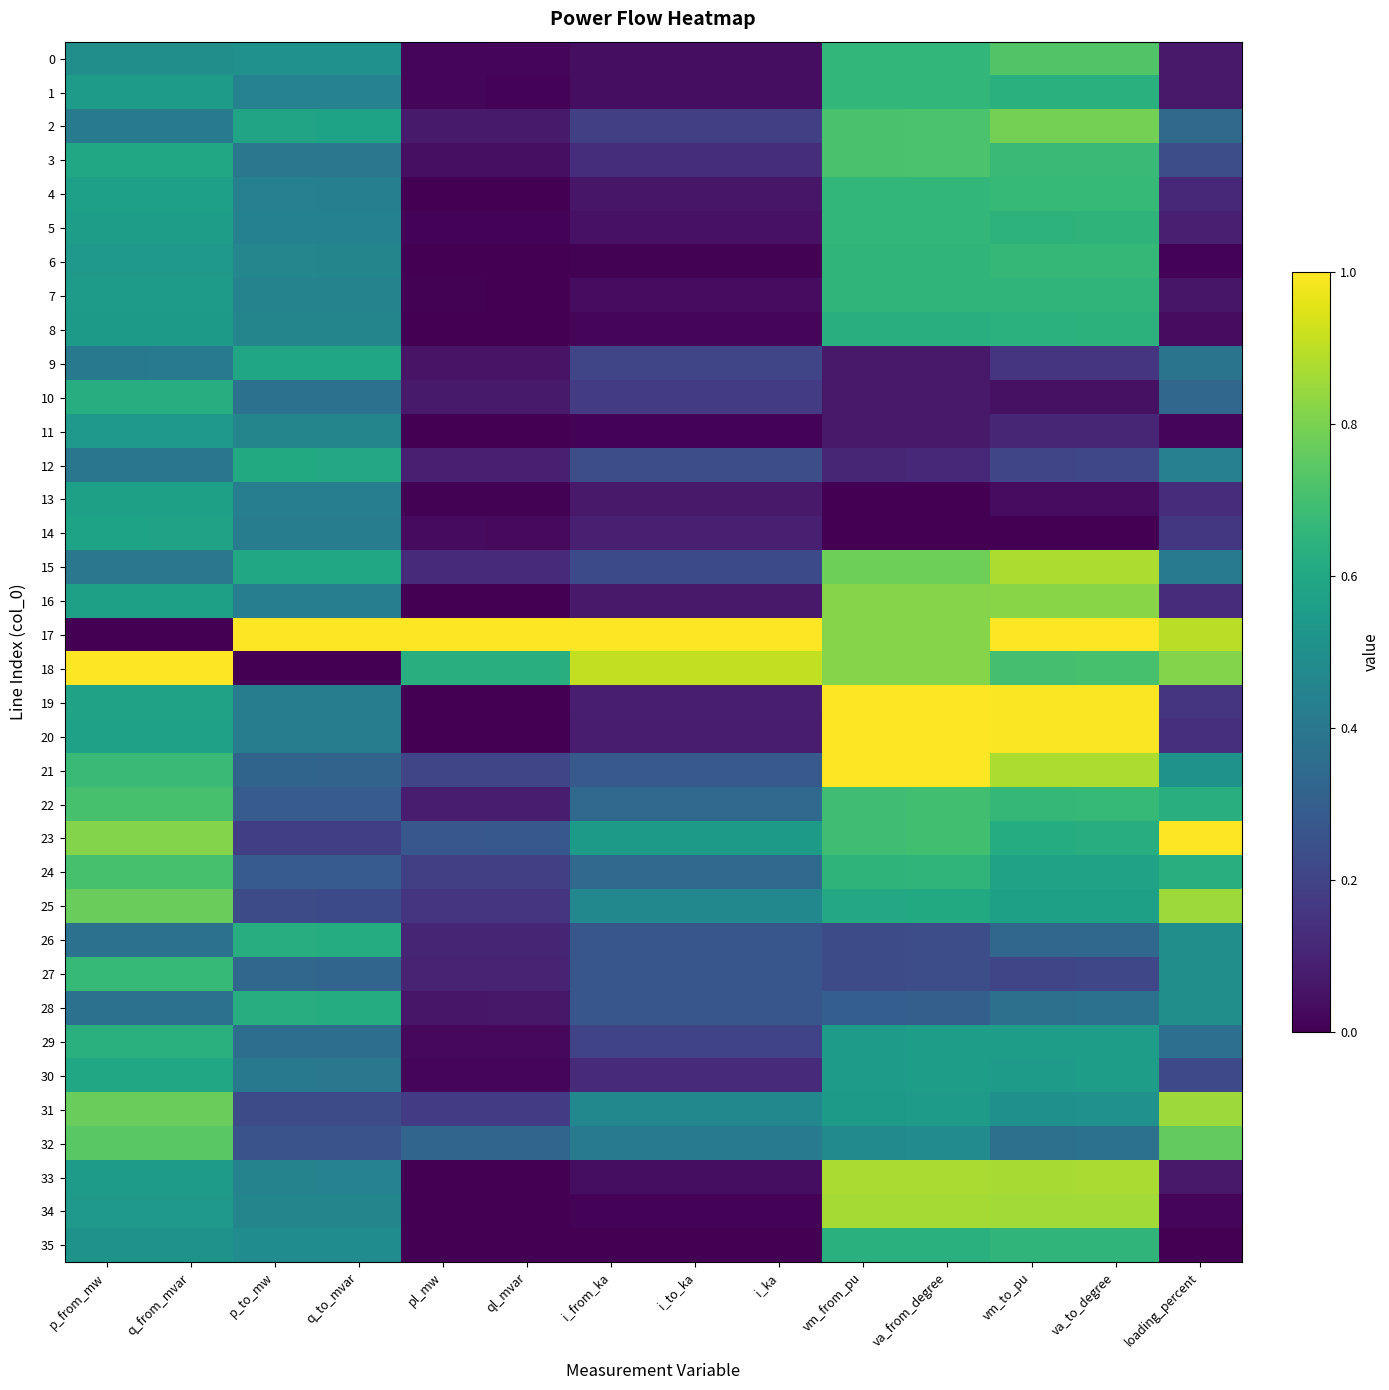

Reading left to right, what are all the values shown in this chart?

0: p_from_mw=0.5	q_from_mvar=0.5	p_to_mw=0.5	q_to_mvar=0.5	pl_mw=0.0	ql_mvar=0.0	i_from_ka=0.0	i_to_ka=0.0	i_ka=0.0	vm_from_pu=0.7	va_from_degree=0.7	vm_to_pu=0.7	va_to_degree=0.7	loading_percent=0.1
1: p_from_mw=0.6	q_from_mvar=0.6	p_to_mw=0.4	q_to_mvar=0.4	pl_mw=0.0	ql_mvar=0.0	i_from_ka=0.0	i_to_ka=0.0	i_ka=0.0	vm_from_pu=0.7	va_from_degree=0.7	vm_to_pu=0.6	va_to_degree=0.6	loading_percent=0.1
2: p_from_mw=0.4	q_from_mvar=0.4	p_to_mw=0.6	q_to_mvar=0.6	pl_mw=0.1	ql_mvar=0.1	i_from_ka=0.2	i_to_ka=0.2	i_ka=0.2	vm_from_pu=0.7	va_from_degree=0.7	vm_to_pu=0.8	va_to_degree=0.8	loading_percent=0.3
3: p_from_mw=0.6	q_from_mvar=0.6	p_to_mw=0.4	q_to_mvar=0.4	pl_mw=0.0	ql_mvar=0.0	i_from_ka=0.1	i_to_ka=0.1	i_ka=0.1	vm_from_pu=0.7	va_from_degree=0.7	vm_to_pu=0.7	va_to_degree=0.7	loading_percent=0.2
4: p_from_mw=0.6	q_from_mvar=0.6	p_to_mw=0.4	q_to_mvar=0.4	pl_mw=0.0	ql_mvar=0.0	i_from_ka=0.1	i_to_ka=0.1	i_ka=0.1	vm_from_pu=0.7	va_from_degree=0.7	vm_to_pu=0.7	va_to_degree=0.7	loading_percent=0.1
5: p_from_mw=0.6	q_from_mvar=0.6	p_to_mw=0.4	q_to_mvar=0.4	pl_mw=0.0	ql_mvar=0.0	i_from_ka=0.0	i_to_ka=0.0	i_ka=0.0	vm_from_pu=0.7	va_from_degree=0.7	vm_to_pu=0.6	va_to_degree=0.6	loading_percent=0.1
6: p_from_mw=0.5	q_from_mvar=0.5	p_to_mw=0.5	q_to_mvar=0.5	pl_mw=0.0	ql_mvar=0.0	i_from_ka=0.0	i_to_ka=0.0	i_ka=0.0	vm_from_pu=0.7	va_from_degree=0.7	vm_to_pu=0.7	va_to_degree=0.7	loading_percent=0.0
7: p_from_mw=0.6	q_from_mvar=0.6	p_to_mw=0.4	q_to_mvar=0.4	pl_mw=0.0	ql_mvar=0.0	i_from_ka=0.0	i_to_ka=0.0	i_ka=0.0	vm_from_pu=0.7	va_from_degree=0.7	vm_to_pu=0.7	va_to_degree=0.7	loading_percent=0.1
8: p_from_mw=0.5	q_from_mvar=0.5	p_to_mw=0.5	q_to_mvar=0.5	pl_mw=0.0	ql_mvar=0.0	i_from_ka=0.0	i_to_ka=0.0	i_ka=0.0	vm_from_pu=0.6	va_from_degree=0.6	vm_to_pu=0.6	va_to_degree=0.6	loading_percent=0.0
9: p_from_mw=0.4	q_from_mvar=0.4	p_to_mw=0.6	q_to_mvar=0.6	pl_mw=0.1	ql_mvar=0.1	i_from_ka=0.2	i_to_ka=0.2	i_ka=0.2	vm_from_pu=0.1	va_from_degree=0.1	vm_to_pu=0.1	va_to_degree=0.2	loading_percent=0.4
10: p_from_mw=0.6	q_from_mvar=0.6	p_to_mw=0.4	q_to_mvar=0.4	pl_mw=0.1	ql_mvar=0.1	i_from_ka=0.2	i_to_ka=0.2	i_ka=0.2	vm_from_pu=0.1	va_from_degree=0.1	vm_to_pu=0.0	va_to_degree=0.0	loading_percent=0.3
11: p_from_mw=0.5	q_from_mvar=0.5	p_to_mw=0.5	q_to_mvar=0.5	pl_mw=0.0	ql_mvar=0.0	i_from_ka=0.0	i_to_ka=0.0	i_ka=0.0	vm_from_pu=0.1	va_from_degree=0.1	vm_to_pu=0.1	va_to_degree=0.1	loading_percent=0.0
12: p_from_mw=0.4	q_from_mvar=0.4	p_to_mw=0.6	q_to_mvar=0.6	pl_mw=0.1	ql_mvar=0.1	i_from_ka=0.2	i_to_ka=0.2	i_ka=0.2	vm_from_pu=0.1	va_from_degree=0.1	vm_to_pu=0.2	va_to_degree=0.2	loading_percent=0.4
13: p_from_mw=0.6	q_from_mvar=0.6	p_to_mw=0.4	q_to_mvar=0.4	pl_mw=0.0	ql_mvar=0.0	i_from_ka=0.1	i_to_ka=0.1	i_ka=0.1	vm_from_pu=0.0	va_from_degree=0.0	vm_to_pu=0.0	va_to_degree=0.0	loading_percent=0.1
14: p_from_mw=0.6	q_from_mvar=0.6	p_to_mw=0.4	q_to_mvar=0.4	pl_mw=0.0	ql_mvar=0.0	i_from_ka=0.1	i_to_ka=0.1	i_ka=0.1	vm_from_pu=0.0	va_from_degree=0.0	vm_to_pu=0.0	va_to_degree=0.0	loading_percent=0.2
15: p_from_mw=0.4	q_from_mvar=0.4	p_to_mw=0.6	q_to_mvar=0.6	pl_mw=0.1	ql_mvar=0.1	i_from_ka=0.2	i_to_ka=0.2	i_ka=0.2	vm_from_pu=0.8	va_from_degree=0.8	vm_to_pu=0.9	va_to_degree=0.9	loading_percent=0.4
16: p_from_mw=0.6	q_from_mvar=0.6	p_to_mw=0.4	q_to_mvar=0.4	pl_mw=0.0	ql_mvar=0.0	i_from_ka=0.1	i_to_ka=0.1	i_ka=0.1	vm_from_pu=0.8	va_from_degree=0.8	vm_to_pu=0.8	va_to_degree=0.8	loading_percent=0.1
17: p_from_mw=0.0	q_from_mvar=0.0	p_to_mw=1.0	q_to_mvar=1.0	pl_mw=1.0	ql_mvar=1.0	i_from_ka=1.0	i_to_ka=1.0	i_ka=1.0	vm_from_pu=0.8	va_from_degree=0.8	vm_to_pu=1.0	va_to_degree=1.0	loading_percent=0.9
18: p_from_mw=1.0	q_from_mvar=1.0	p_to_mw=0.0	q_to_mvar=0.0	pl_mw=0.6	ql_mvar=0.6	i_from_ka=0.9	i_to_ka=0.9	i_ka=0.9	vm_from_pu=0.8	va_from_degree=0.8	vm_to_pu=0.7	va_to_degree=0.7	loading_percent=0.8
19: p_from_mw=0.6	q_from_mvar=0.6	p_to_mw=0.4	q_to_mvar=0.4	pl_mw=0.0	ql_mvar=0.0	i_from_ka=0.1	i_to_ka=0.1	i_ka=0.1	vm_from_pu=1.0	va_from_degree=1.0	vm_to_pu=1.0	va_to_degree=1.0	loading_percent=0.2
20: p_from_mw=0.6	q_from_mvar=0.6	p_to_mw=0.4	q_to_mvar=0.4	pl_mw=0.0	ql_mvar=0.0	i_from_ka=0.1	i_to_ka=0.1	i_ka=0.1	vm_from_pu=1.0	va_from_degree=1.0	vm_to_pu=1.0	va_to_degree=1.0	loading_percent=0.1
21: p_from_mw=0.7	q_from_mvar=0.7	p_to_mw=0.3	q_to_mvar=0.3	pl_mw=0.2	ql_mvar=0.2	i_from_ka=0.3	i_to_ka=0.3	i_ka=0.3	vm_from_pu=1.0	va_from_degree=1.0	vm_to_pu=0.9	va_to_degree=0.9	loading_percent=0.5
22: p_from_mw=0.7	q_from_mvar=0.7	p_to_mw=0.3	q_to_mvar=0.3	pl_mw=0.1	ql_mvar=0.1	i_from_ka=0.3	i_to_ka=0.3	i_ka=0.3	vm_from_pu=0.7	va_from_degree=0.7	vm_to_pu=0.7	va_to_degree=0.7	loading_percent=0.6
23: p_from_mw=0.8	q_from_mvar=0.8	p_to_mw=0.2	q_to_mvar=0.2	pl_mw=0.3	ql_mvar=0.3	i_from_ka=0.5	i_to_ka=0.5	i_ka=0.5	vm_from_pu=0.7	va_from_degree=0.7	vm_to_pu=0.6	va_to_degree=0.6	loading_percent=1.0
24: p_from_mw=0.7	q_from_mvar=0.7	p_to_mw=0.3	q_to_mvar=0.3	pl_mw=0.2	ql_mvar=0.2	i_from_ka=0.3	i_to_ka=0.3	i_ka=0.3	vm_from_pu=0.7	va_from_degree=0.7	vm_to_pu=0.6	va_to_degree=0.6	loading_percent=0.6
25: p_from_mw=0.8	q_from_mvar=0.8	p_to_mw=0.2	q_to_mvar=0.2	pl_mw=0.1	ql_mvar=0.1	i_from_ka=0.5	i_to_ka=0.5	i_ka=0.5	vm_from_pu=0.6	va_from_degree=0.6	vm_to_pu=0.6	va_to_degree=0.6	loading_percent=0.9
26: p_from_mw=0.4	q_from_mvar=0.4	p_to_mw=0.6	q_to_mvar=0.6	pl_mw=0.1	ql_mvar=0.1	i_from_ka=0.3	i_to_ka=0.3	i_ka=0.3	vm_from_pu=0.2	va_from_degree=0.2	vm_to_pu=0.3	va_to_degree=0.3	loading_percent=0.5
27: p_from_mw=0.7	q_from_mvar=0.7	p_to_mw=0.3	q_to_mvar=0.3	pl_mw=0.1	ql_mvar=0.1	i_from_ka=0.3	i_to_ka=0.3	i_ka=0.3	vm_from_pu=0.2	va_from_degree=0.2	vm_to_pu=0.2	va_to_degree=0.2	loading_percent=0.5
28: p_from_mw=0.4	q_from_mvar=0.4	p_to_mw=0.6	q_to_mvar=0.6	pl_mw=0.1	ql_mvar=0.1	i_from_ka=0.3	i_to_ka=0.3	i_ka=0.3	vm_from_pu=0.3	va_from_degree=0.3	vm_to_pu=0.4	va_to_degree=0.4	loading_percent=0.5
29: p_from_mw=0.6	q_from_mvar=0.6	p_to_mw=0.4	q_to_mvar=0.4	pl_mw=0.0	ql_mvar=0.0	i_from_ka=0.2	i_to_ka=0.2	i_ka=0.2	vm_from_pu=0.6	va_from_degree=0.6	vm_to_pu=0.6	va_to_degree=0.6	loading_percent=0.4
30: p_from_mw=0.6	q_from_mvar=0.6	p_to_mw=0.4	q_to_mvar=0.4	pl_mw=0.0	ql_mvar=0.0	i_from_ka=0.1	i_to_ka=0.1	i_ka=0.1	vm_from_pu=0.6	va_from_degree=0.6	vm_to_pu=0.6	va_to_degree=0.6	loading_percent=0.2
31: p_from_mw=0.8	q_from_mvar=0.8	p_to_mw=0.2	q_to_mvar=0.2	pl_mw=0.2	ql_mvar=0.2	i_from_ka=0.5	i_to_ka=0.5	i_ka=0.5	vm_from_pu=0.5	va_from_degree=0.5	vm_to_pu=0.5	va_to_degree=0.5	loading_percent=0.9
32: p_from_mw=0.7	q_from_mvar=0.7	p_to_mw=0.3	q_to_mvar=0.3	pl_mw=0.3	ql_mvar=0.3	i_from_ka=0.4	i_to_ka=0.4	i_ka=0.4	vm_from_pu=0.5	va_from_degree=0.5	vm_to_pu=0.4	va_to_degree=0.4	loading_percent=0.8
33: p_from_mw=0.6	q_from_mvar=0.6	p_to_mw=0.4	q_to_mvar=0.4	pl_mw=0.0	ql_mvar=0.0	i_from_ka=0.0	i_to_ka=0.0	i_ka=0.0	vm_from_pu=0.9	va_from_degree=0.9	vm_to_pu=0.9	va_to_degree=0.9	loading_percent=0.1
34: p_from_mw=0.5	q_from_mvar=0.5	p_to_mw=0.5	q_to_mvar=0.5	pl_mw=0.0	ql_mvar=0.0	i_from_ka=0.0	i_to_ka=0.0	i_ka=0.0	vm_from_pu=0.9	va_from_degree=0.9	vm_to_pu=0.9	va_to_degree=0.9	loading_percent=0.0
35: p_from_mw=0.5	q_from_mvar=0.5	p_to_mw=0.5	q_to_mvar=0.5	pl_mw=0.0	ql_mvar=0.0	i_from_ka=0.0	i_to_ka=0.0	i_ka=0.0	vm_from_pu=0.6	va_from_degree=0.6	vm_to_pu=0.7	va_to_degree=0.7	loading_percent=0.0